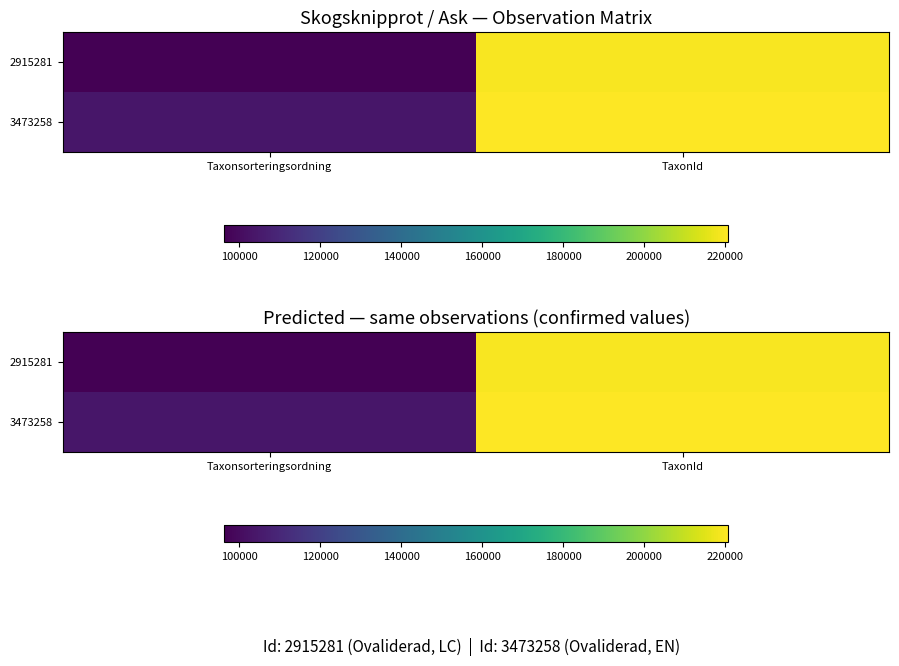

How many series are shown in this chart?

2